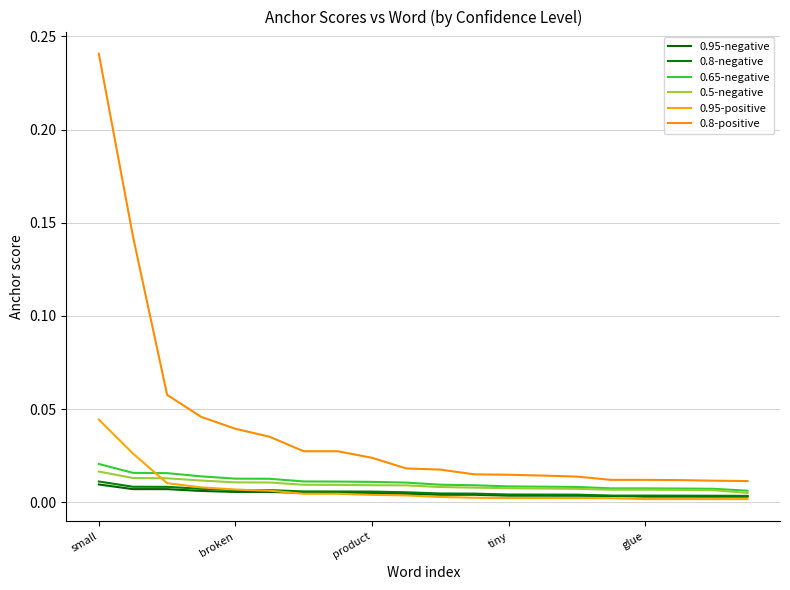

Count the number of data series in this chart.

6